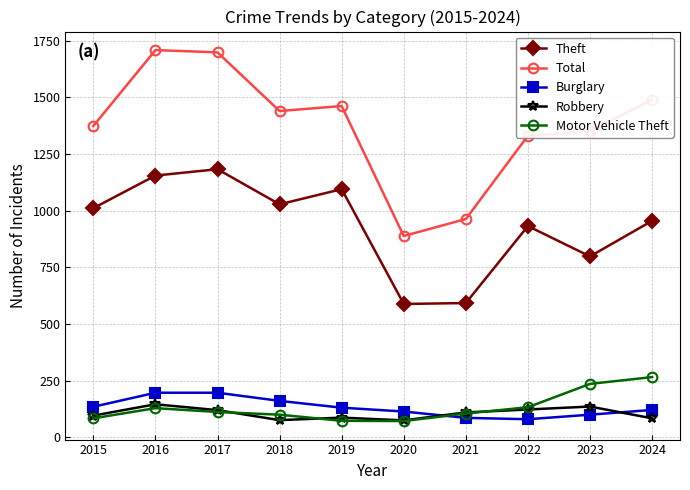

What is the spread (max minus min) of values at 2017?

1588